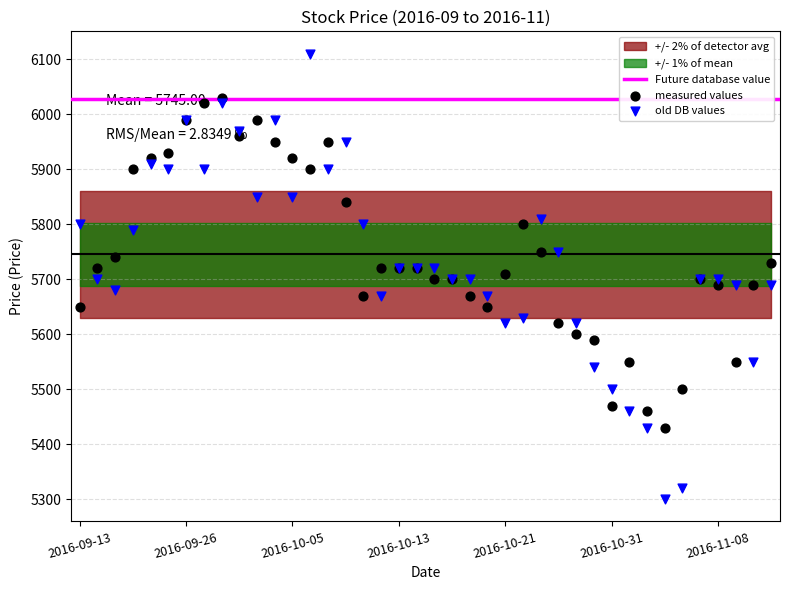

What is the total value across all series at 2016-09-22?

11830